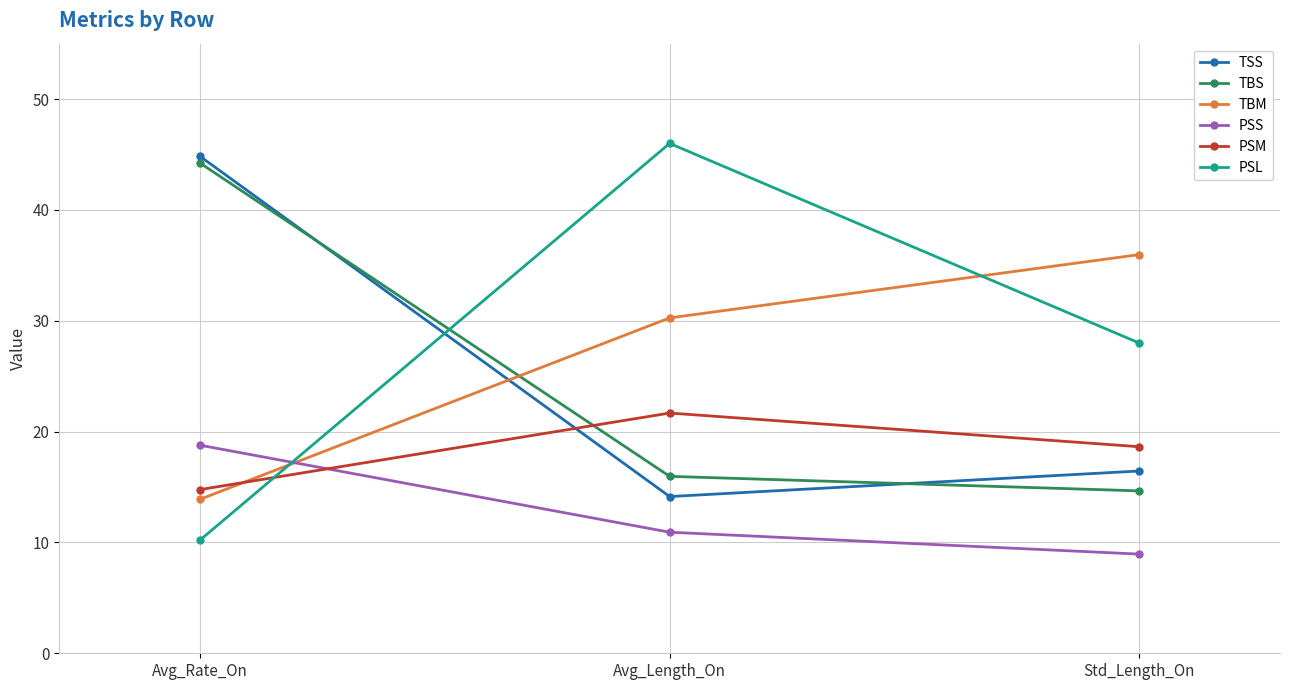

Rank the categories by TBS value from lowest to highest.

Std_Length_On, Avg_Length_On, Avg_Rate_On